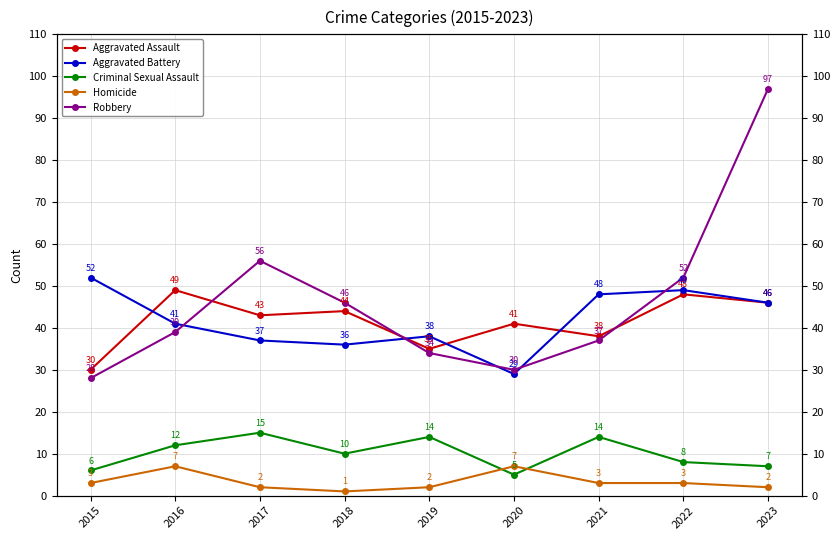

What are all the series names shown in the legend?

Aggravated Assault, Aggravated Battery, Criminal Sexual Assault, Homicide, Robbery